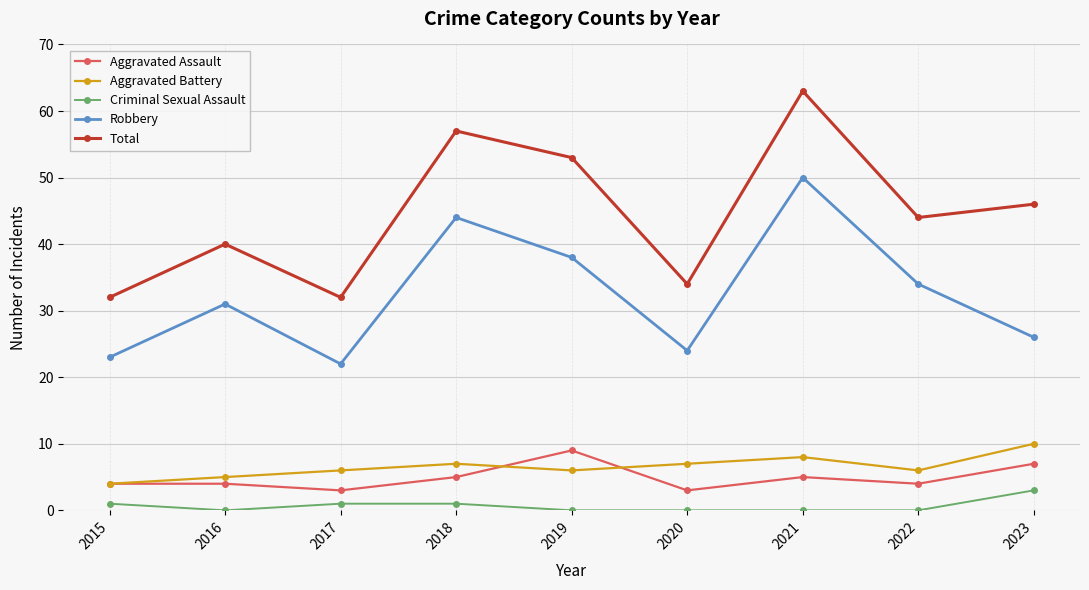

What are all the series names shown in the legend?

Aggravated Assault, Aggravated Battery, Criminal Sexual Assault, Robbery, Total